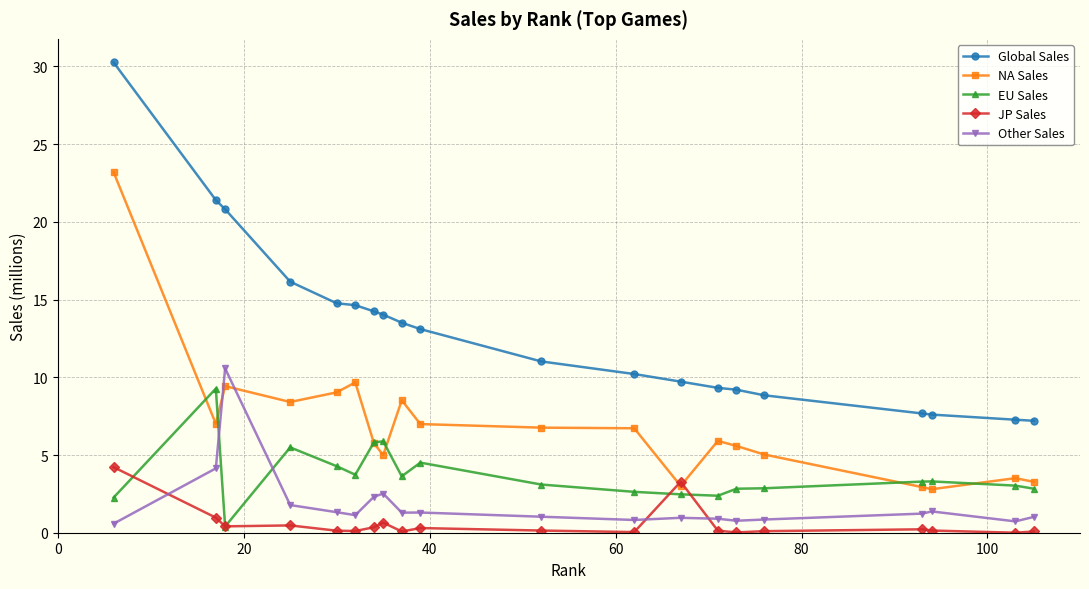

True or false: EU Sales and NA Sales intersect in this chart.

True